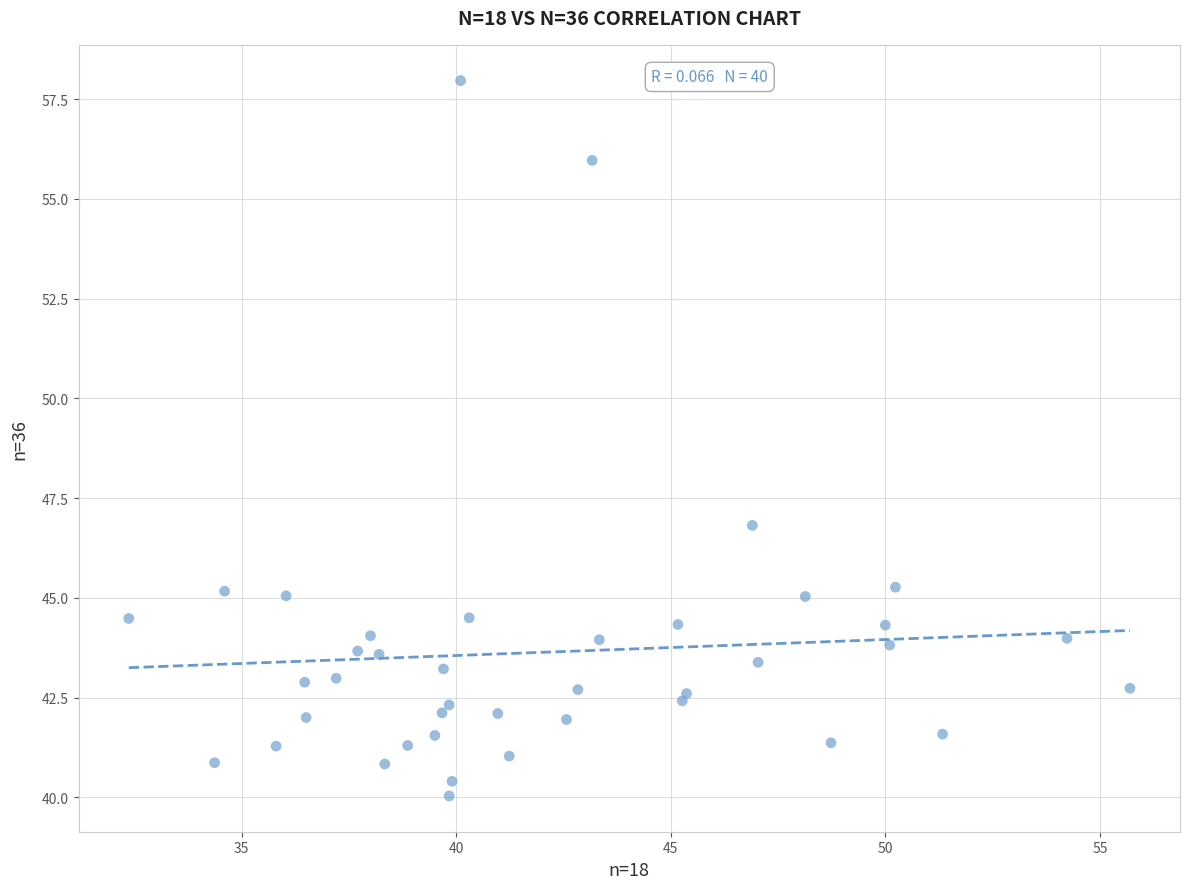

What Y value in the scatter plot is closest to 49?

46.8